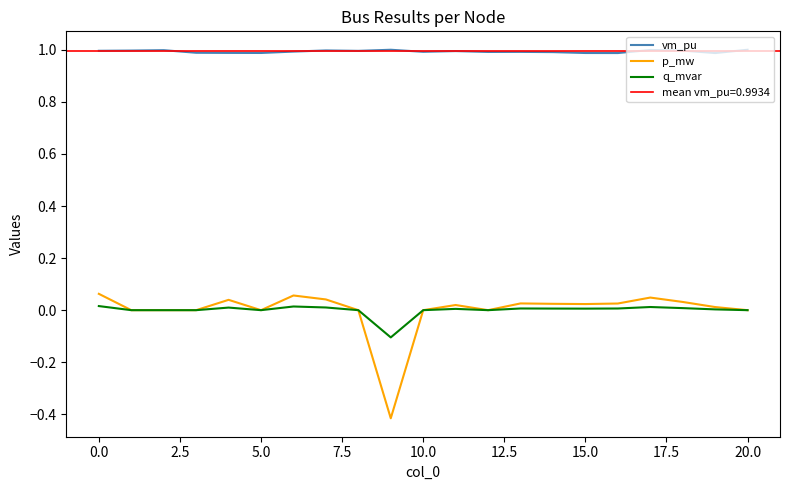

How many data points in q_mvar are above 0?

12